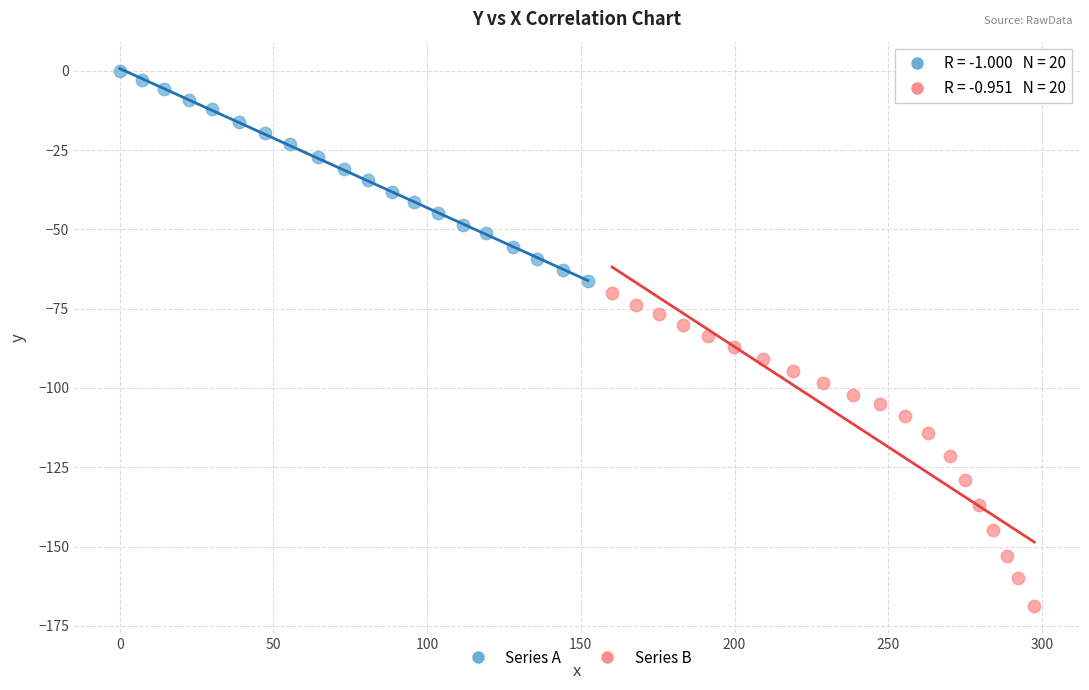

Which series reaches the maximum Y coordinate?

Series A